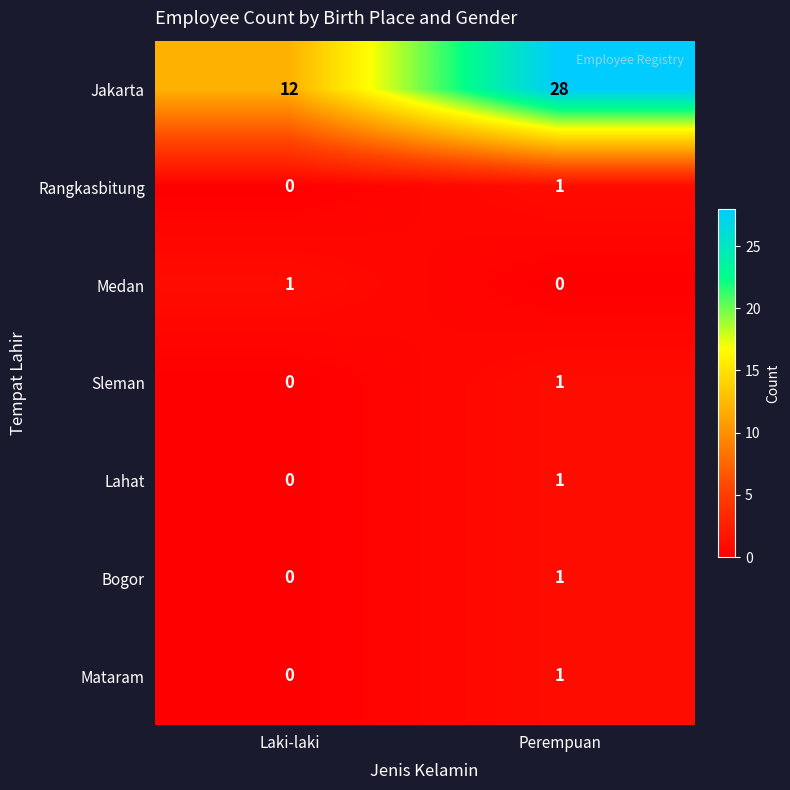

List the labels in order of Mataram value, largest first.

Perempuan, Laki-laki